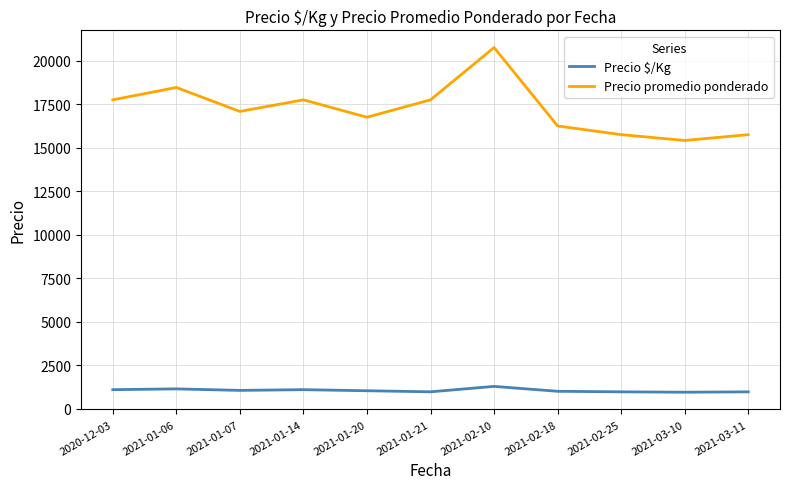

What are all the series names shown in the legend?

Precio $/Kg, Precio promedio ponderado